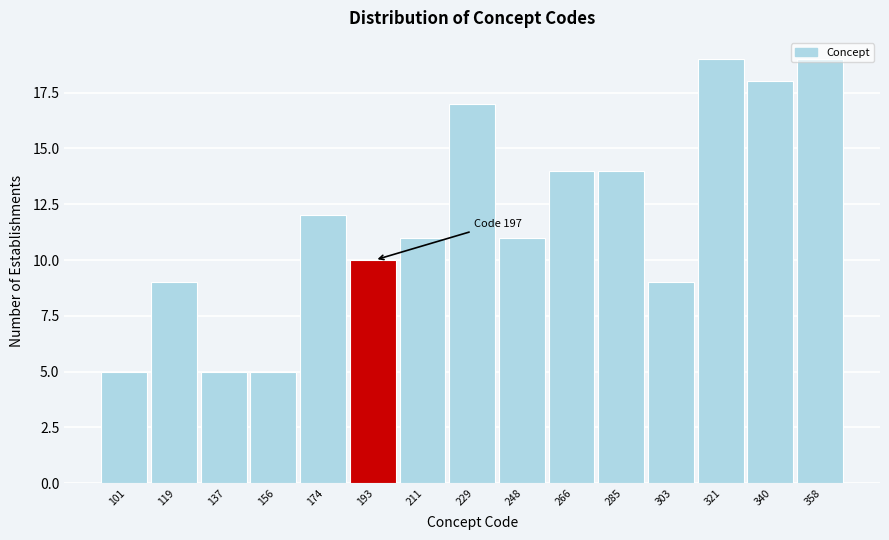

What is the difference between the second highest and second lowest values?

14